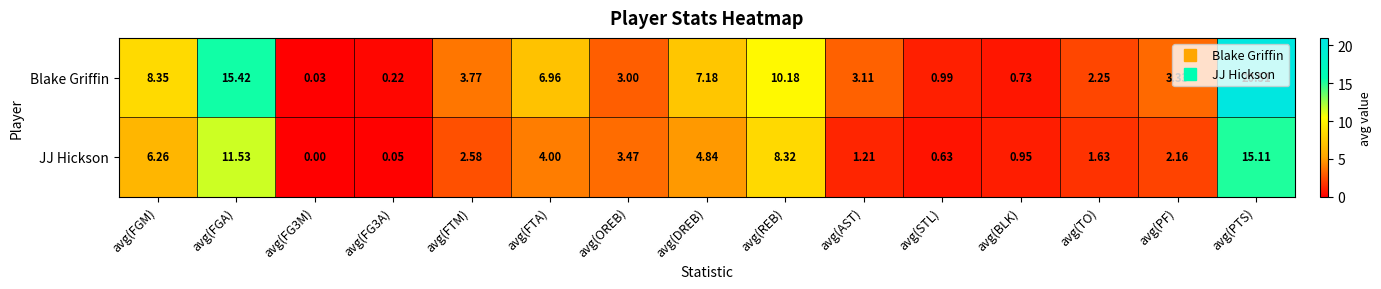

Between avg(FTA) and avg(REB), which series saw the biggest shift?

JJ Hickson